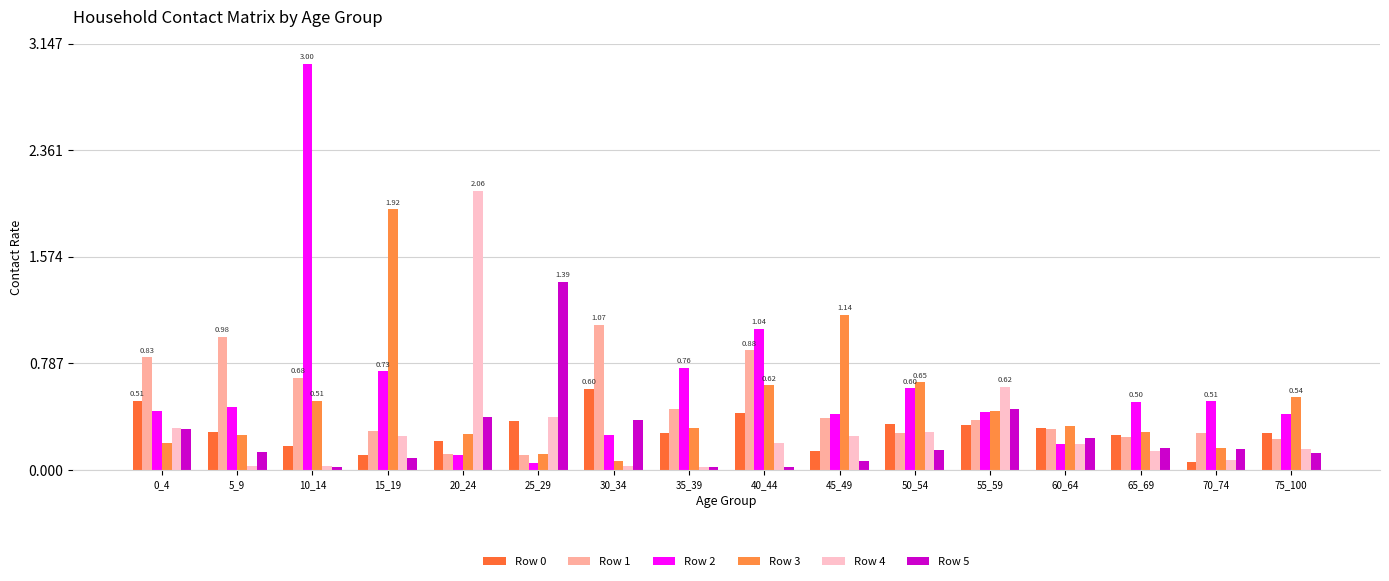

Which series has the largest range (max minus min)?

Row 2